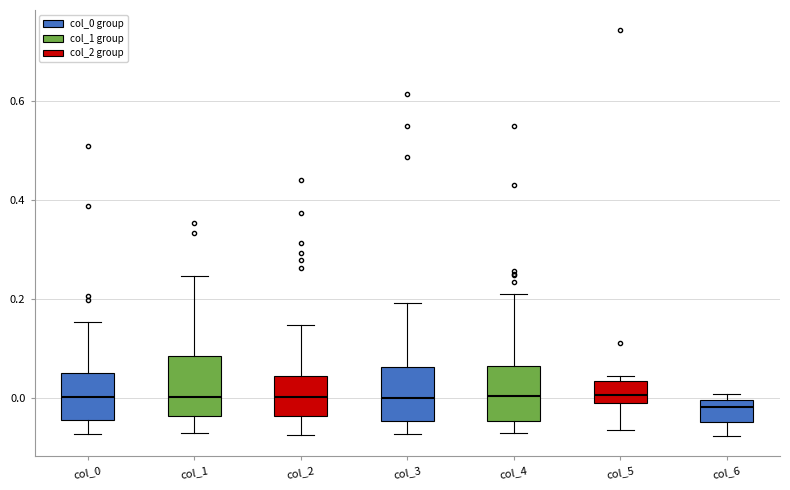

Where is the lower edge of the box for col_4 on the y-axis? The values are not printed on the chart, so give them approximately, as read against the axis.

-0.04